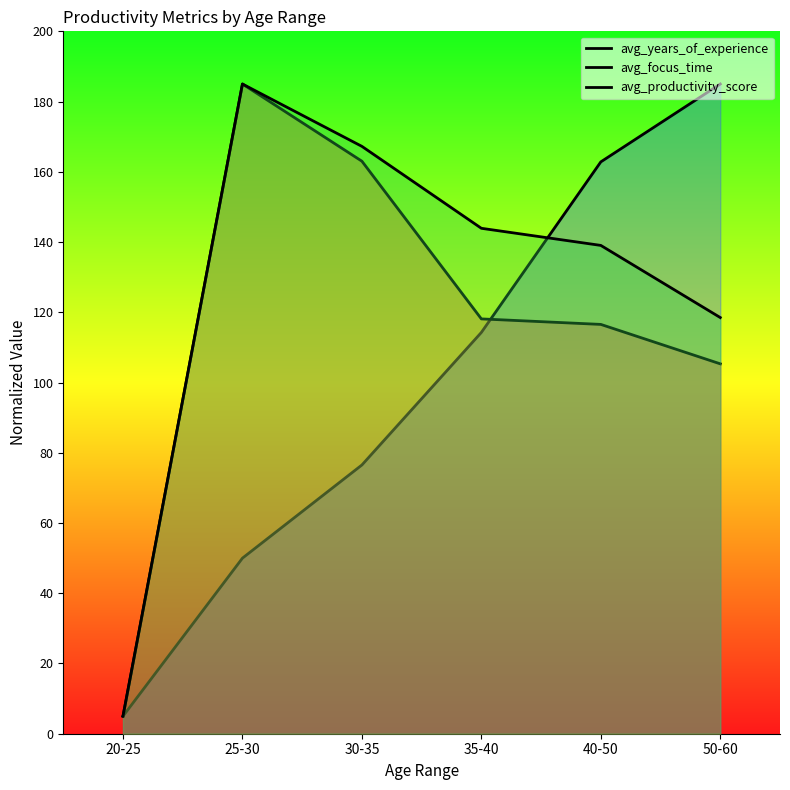

Which category has the highest value in the avg_years_of_experience series?

50-60